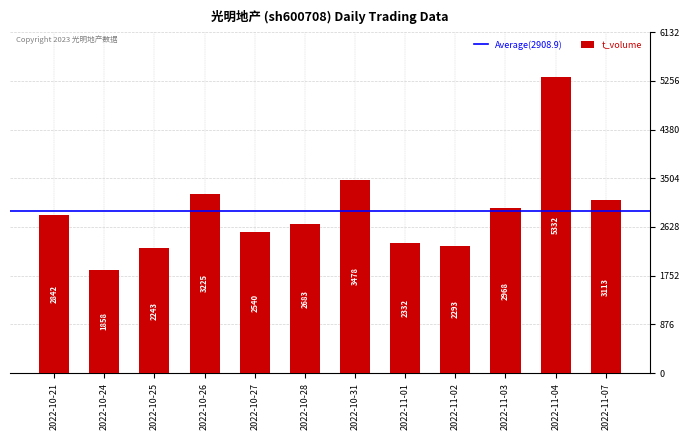

Where is the data nearest to the value 3595?

2022-10-31